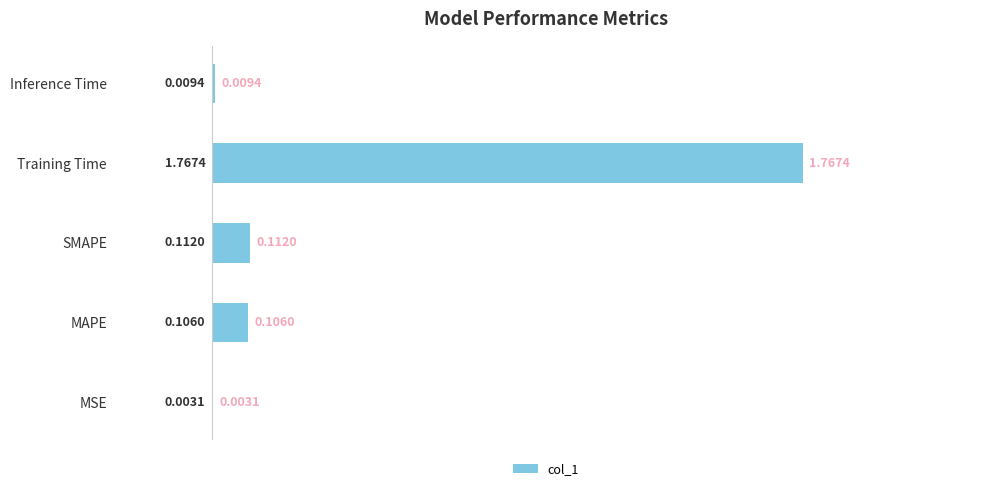

Where is the data nearest to the value 0?

MSE